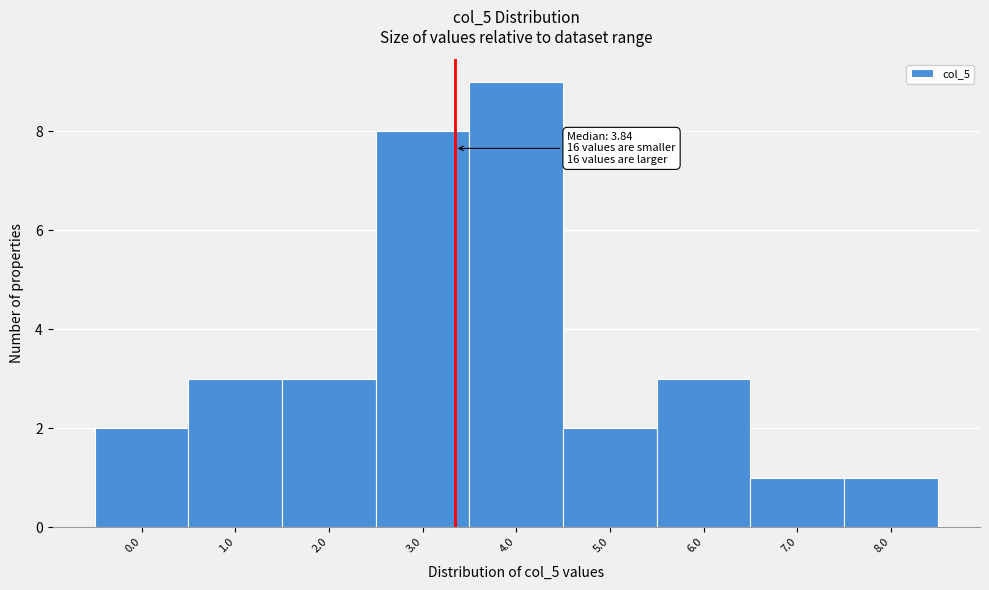

Reading right to left, extract all data points from this chart.

8.0=1	7.0=1	6.0=3	5.0=2	4.0=9	3.0=8	2.0=3	1.0=3	0.0=2